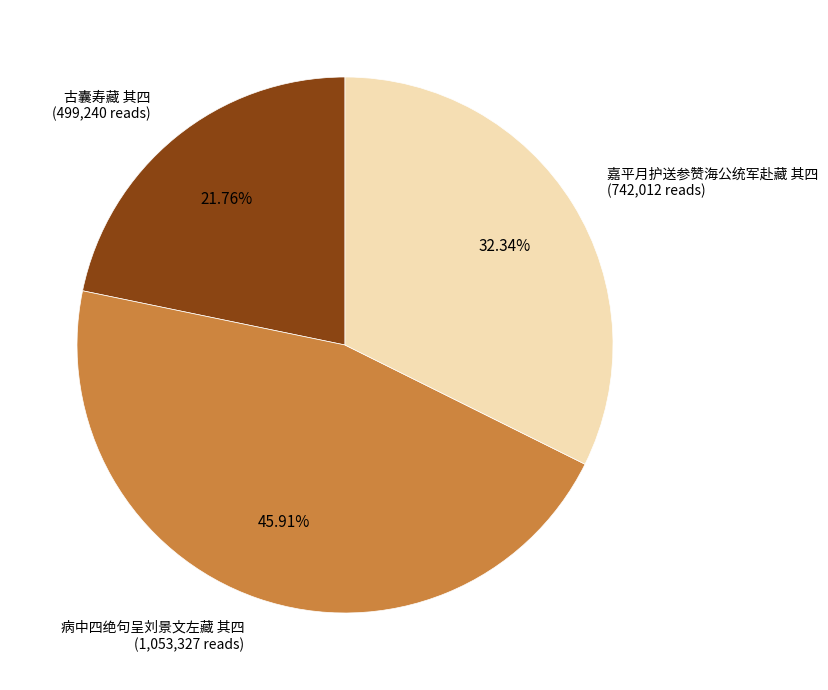

What percentage is the 嘉平月护送参赞海公统军赴藏 其四 slice, to the nearest percent?

32%